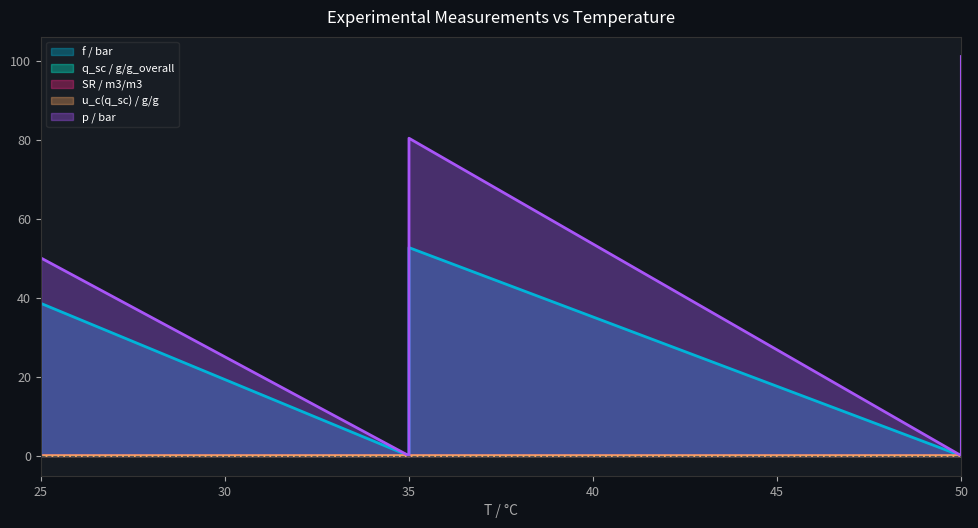

Does the chart display data point markers on the line(s)?

No